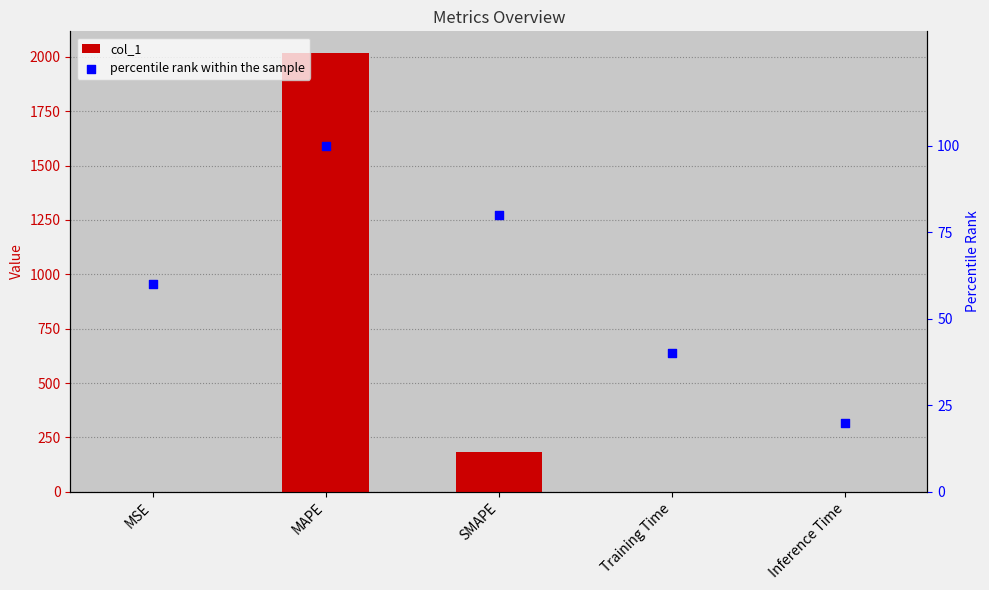

Is the value of col_1 at Training Time greater than the value of percentile rank within the sample at SMAPE?

No